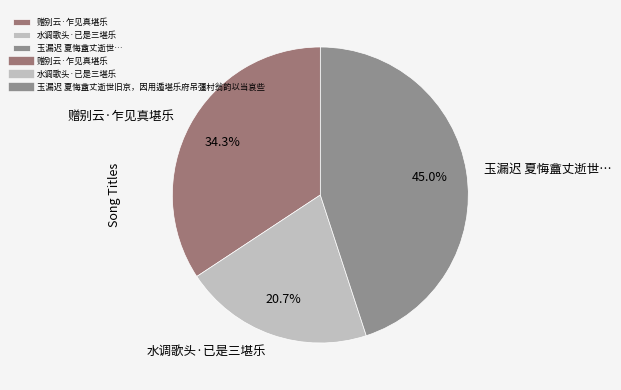

How many segments does this pie chart have?

3